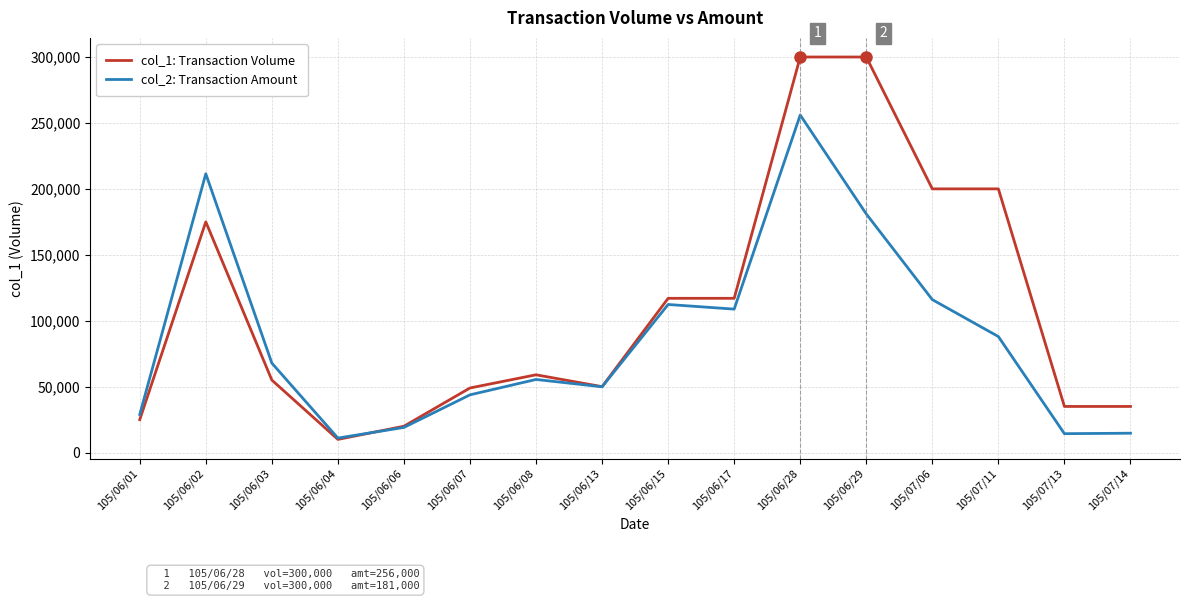

At how many categories does at least one series exceed 80838?

7